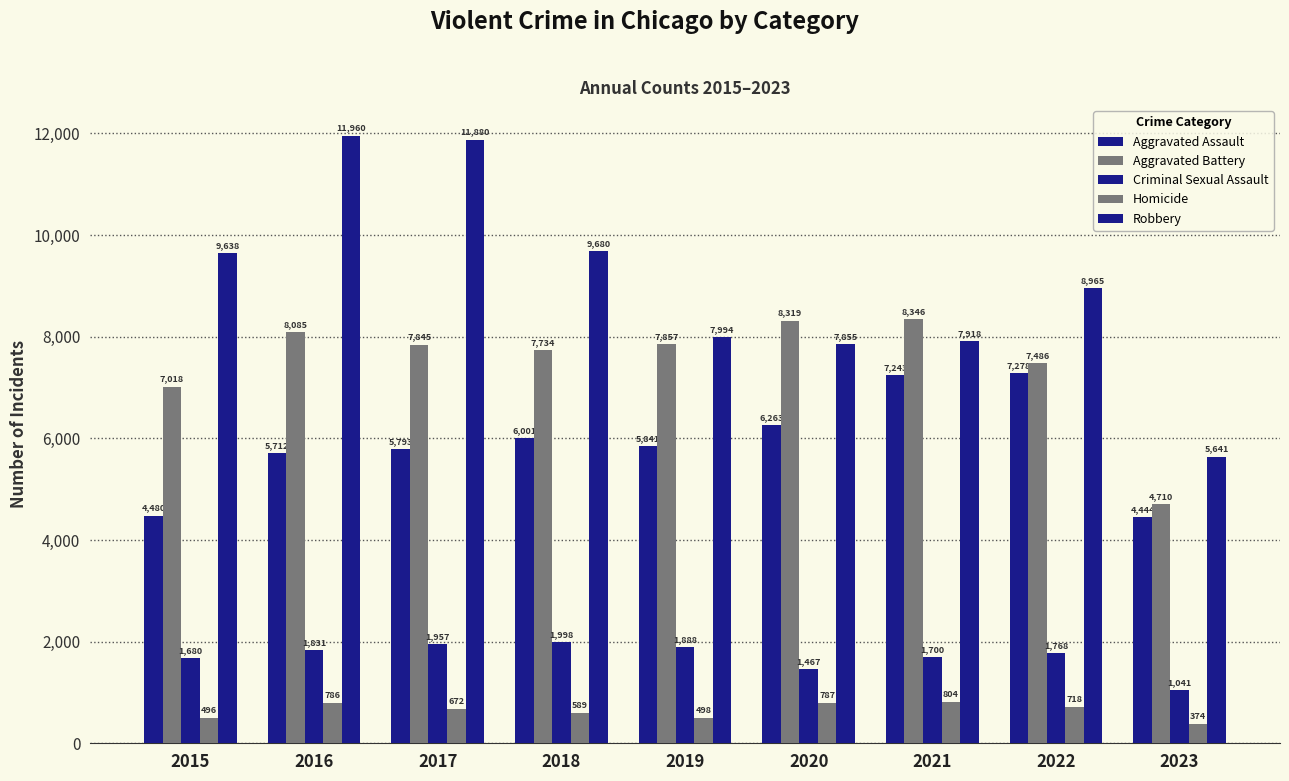

How many bars are there in total?

45